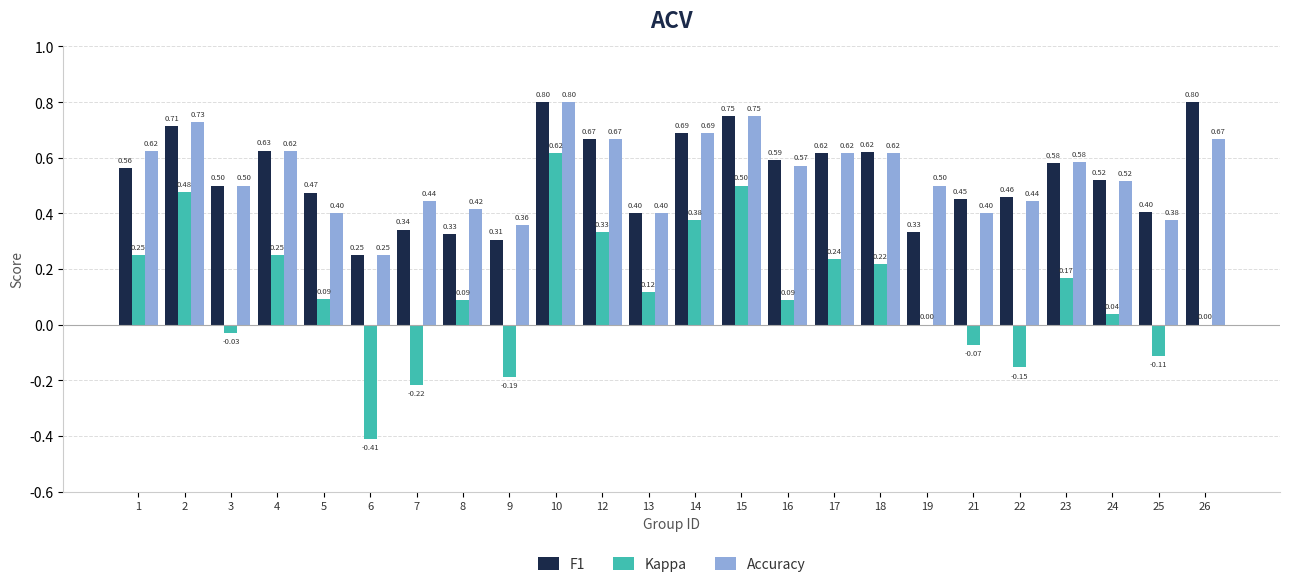

What is the total value across all series at 14?

1.8